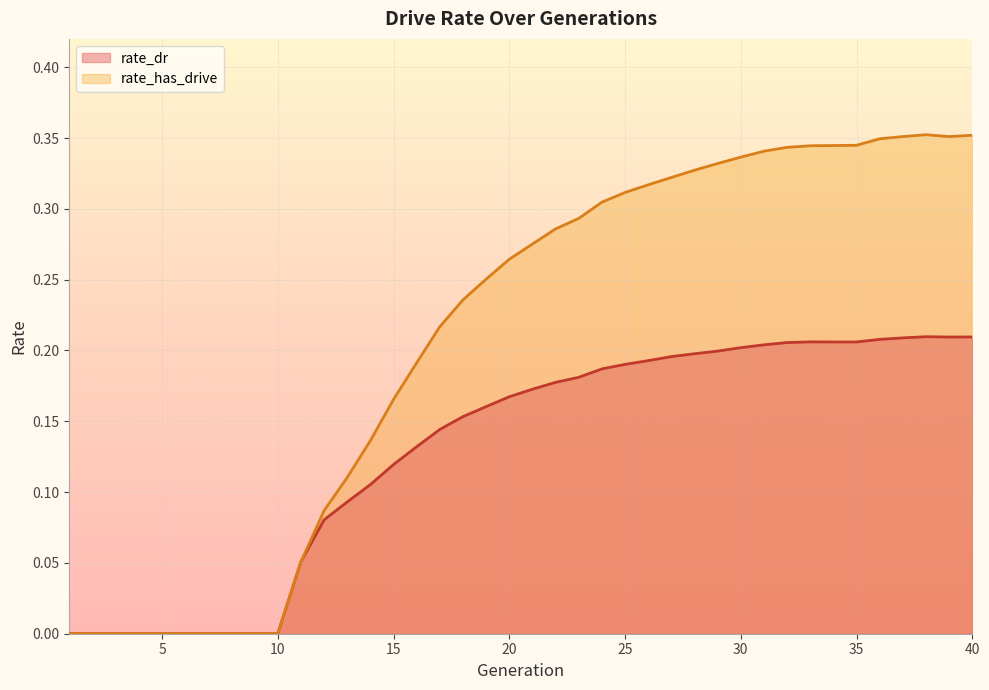

At which category does rate_has_drive reach its first local peak?

38